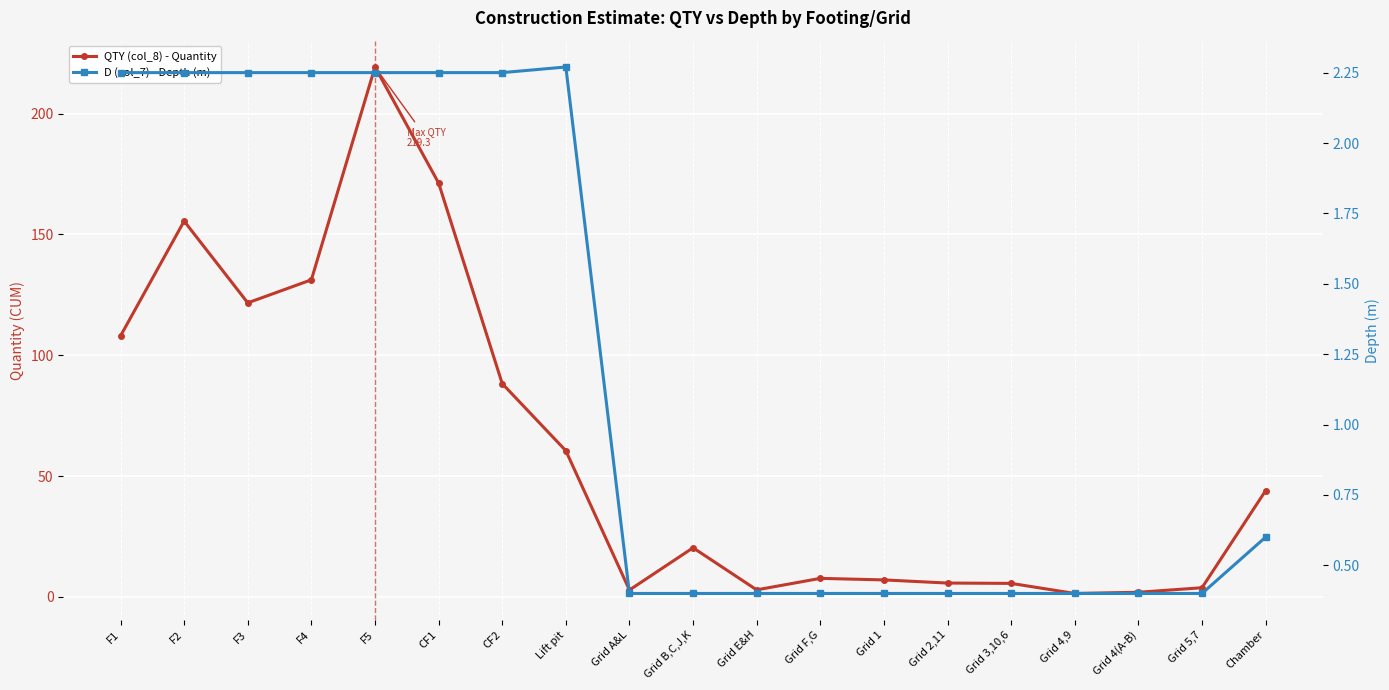

True or false: QTY (col_8) - Quantity and D (col_7) - Depth (m) intersect in this chart.

False